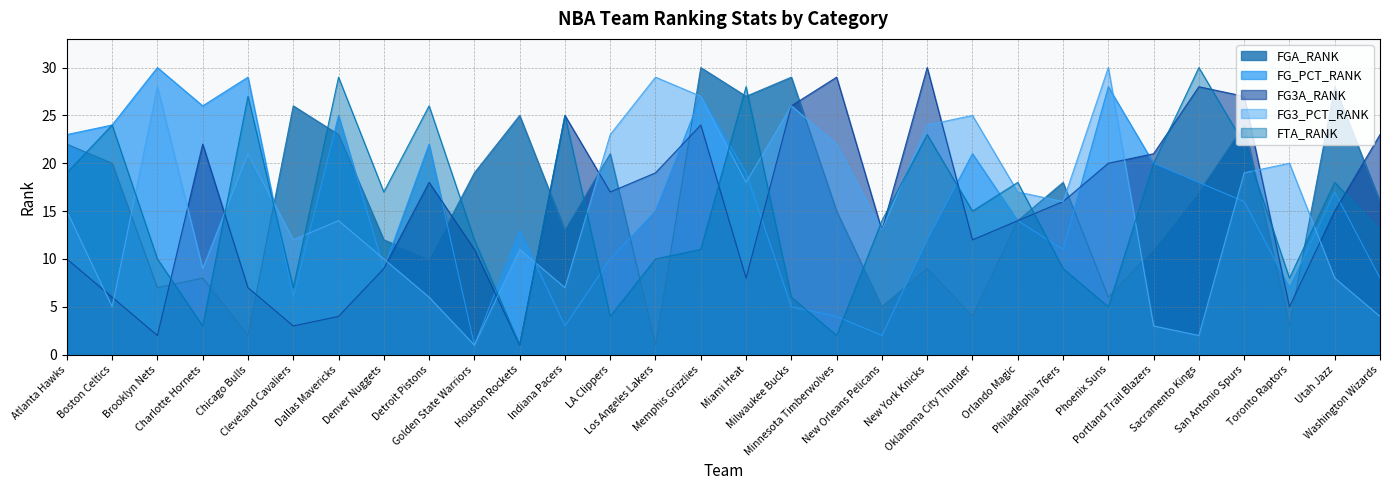

At which category does FG_PCT_RANK reach its first local valley?

Charlotte Hornets